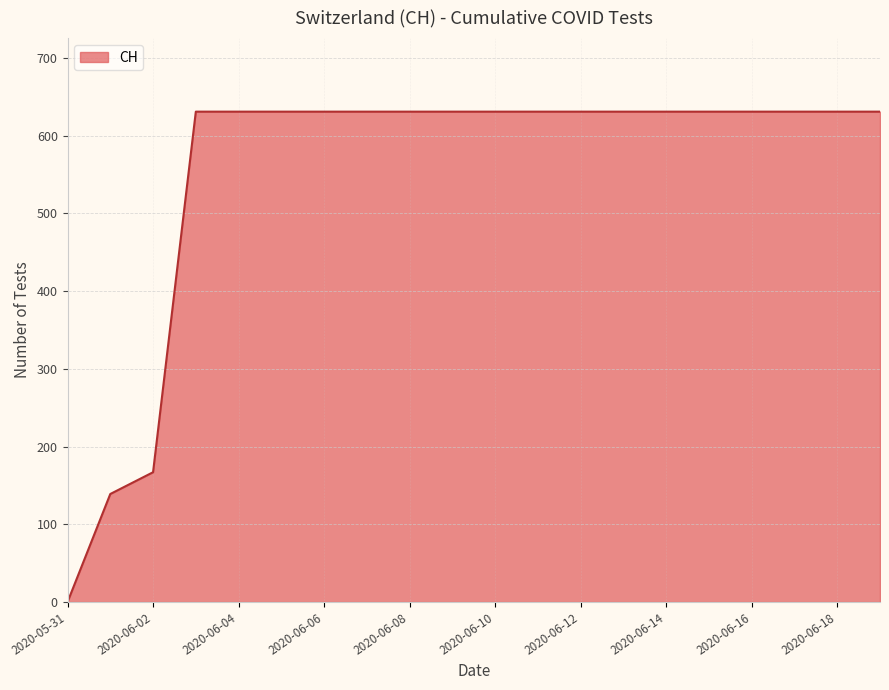

How many values are above zero?

19